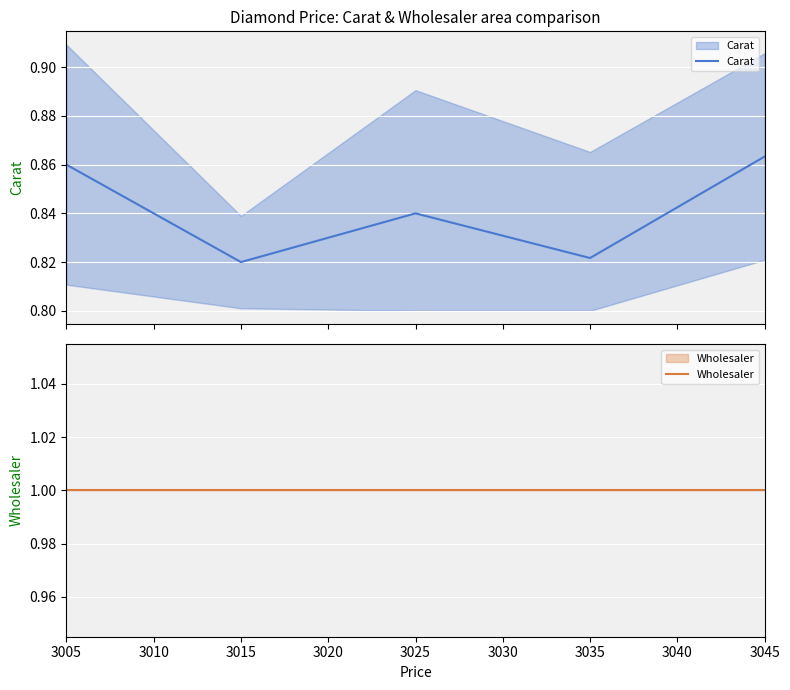

Which series has the largest range (max minus min)?

Carat